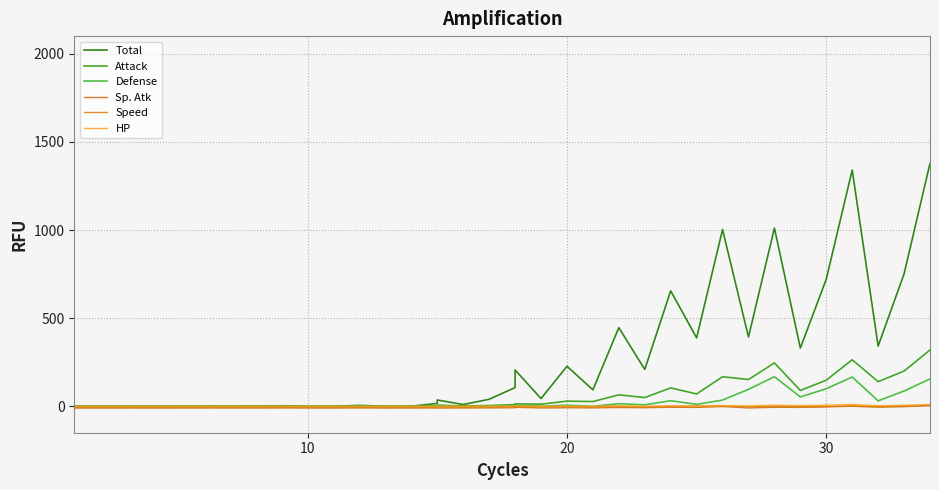

Is it true that Total equals 0.9 at 12?

False